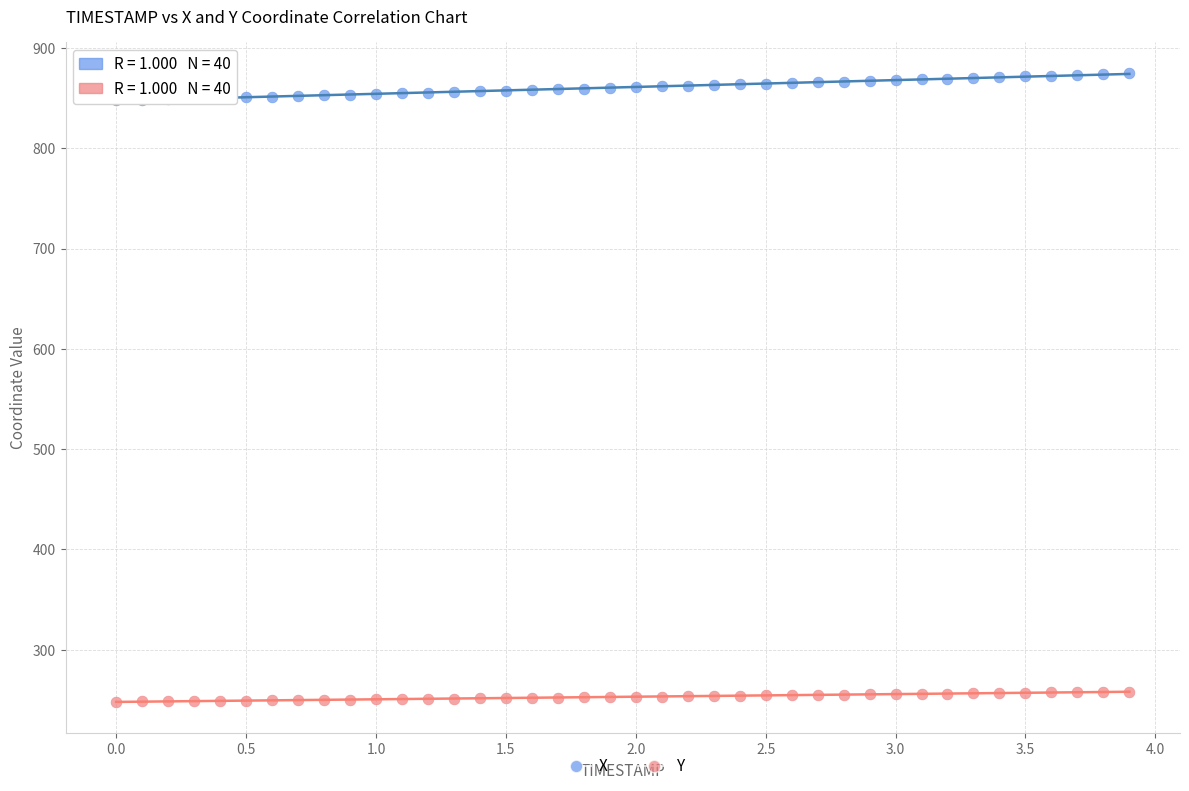

What are all the series names shown in the legend?

X, Y